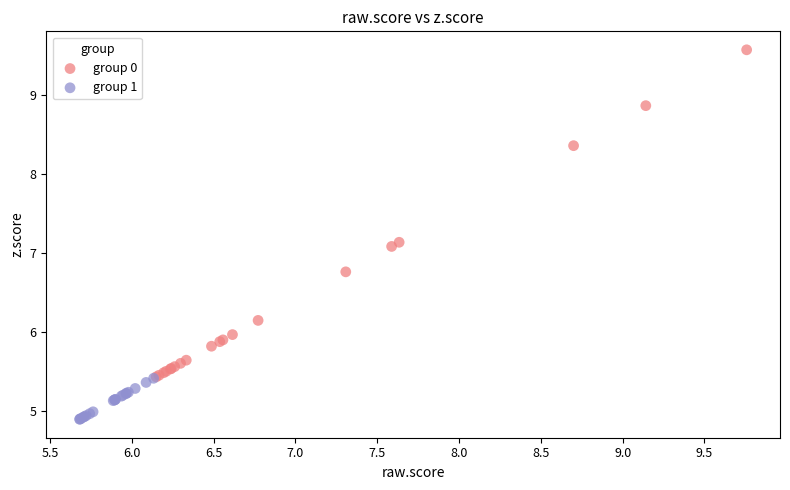

Which series has the widest spread of Y values?

group 0